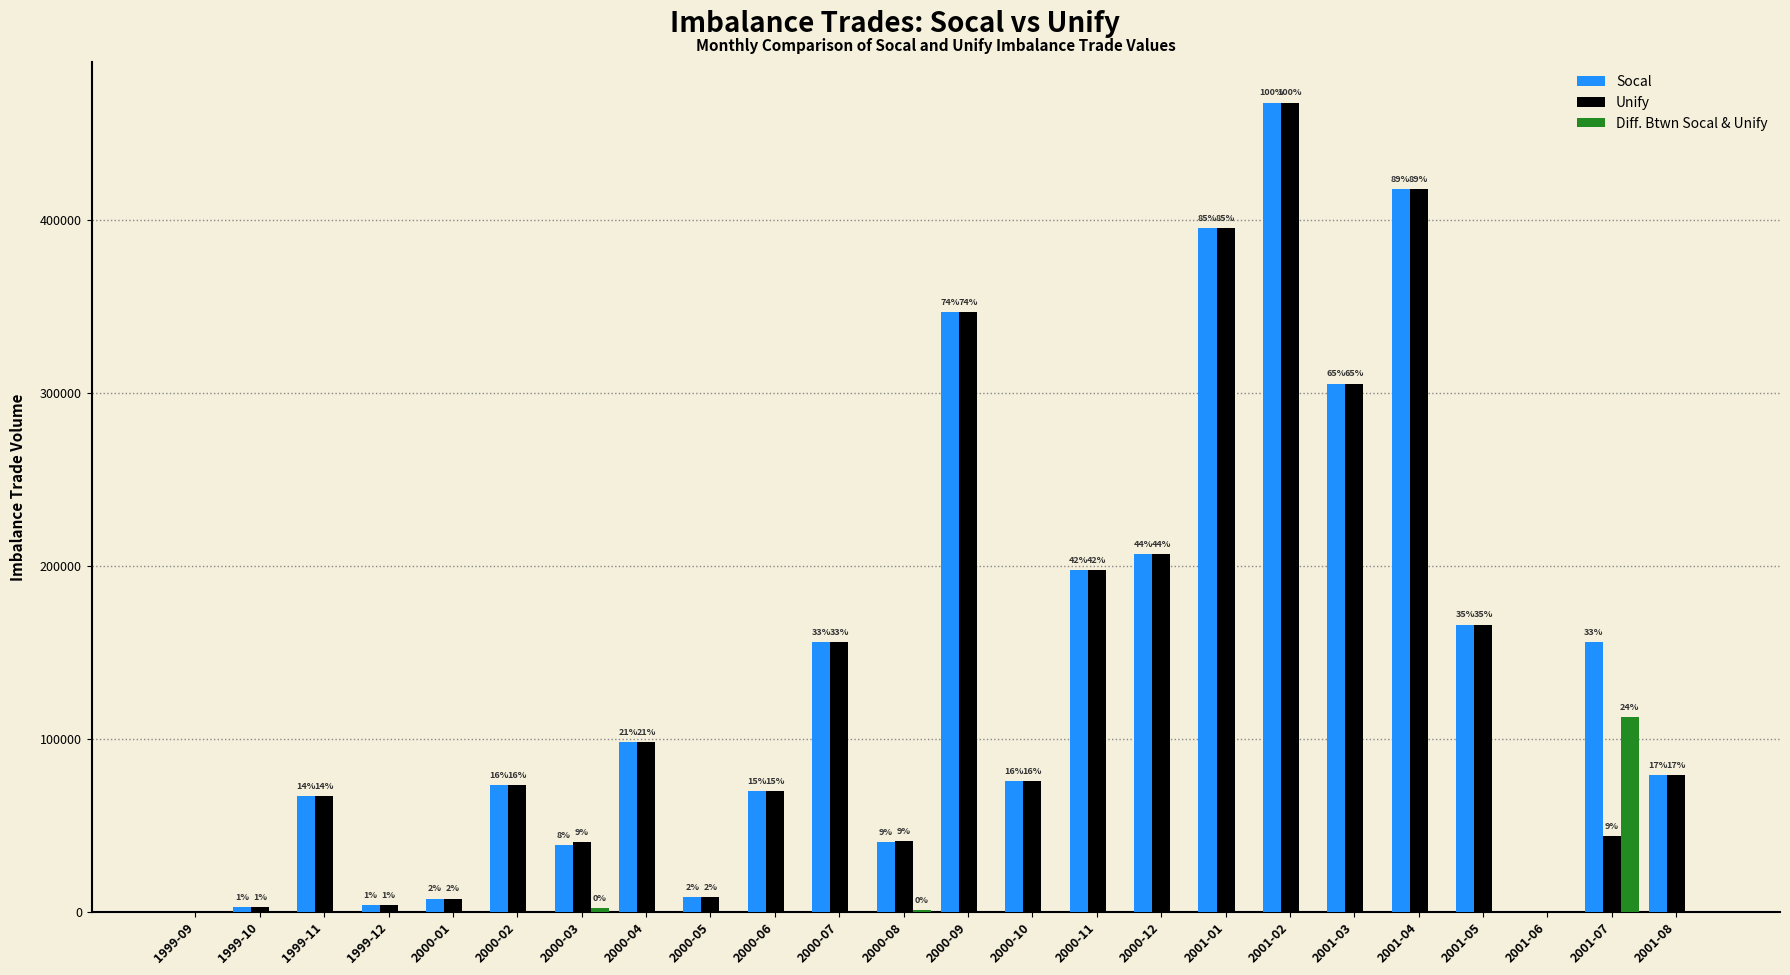

How many groups of bars are there?

24